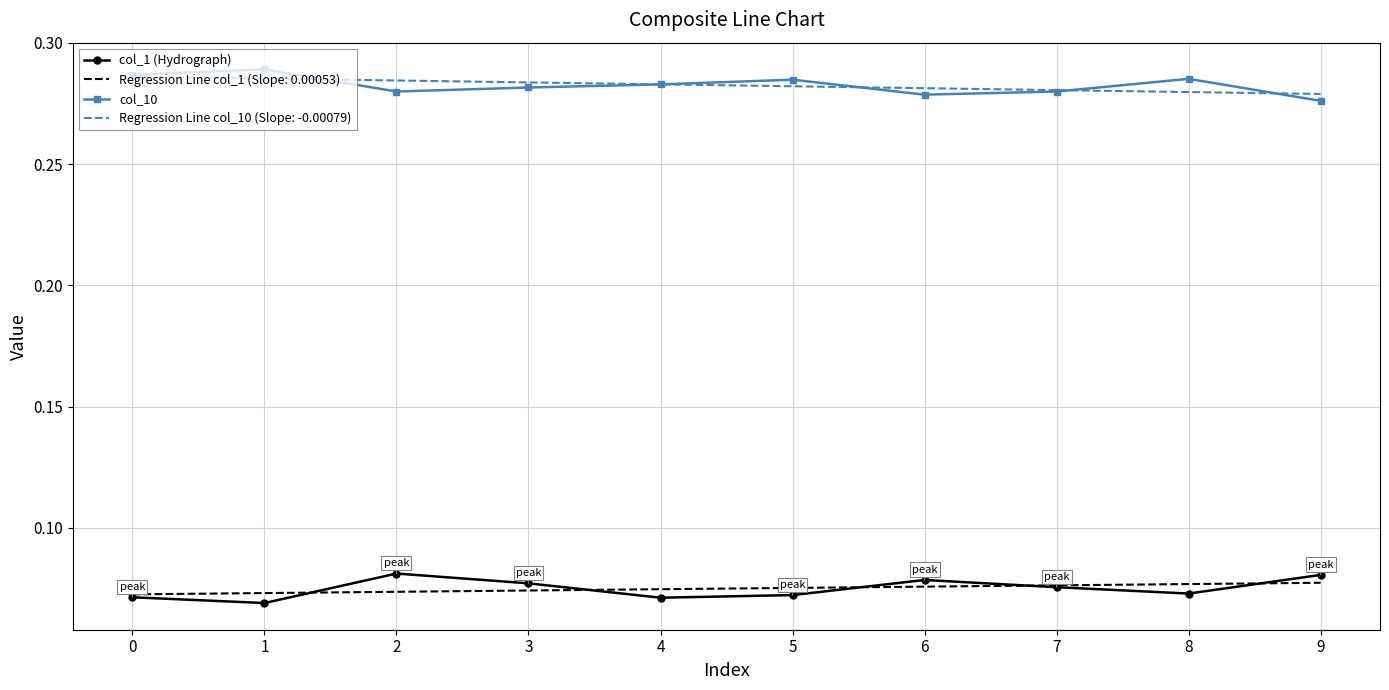

What are all the series names shown in the legend?

col_1 (Hydrograph), Regression Line col_1 (Slope: 0.00053), col_10, Regression Line col_10 (Slope: -0.00079)